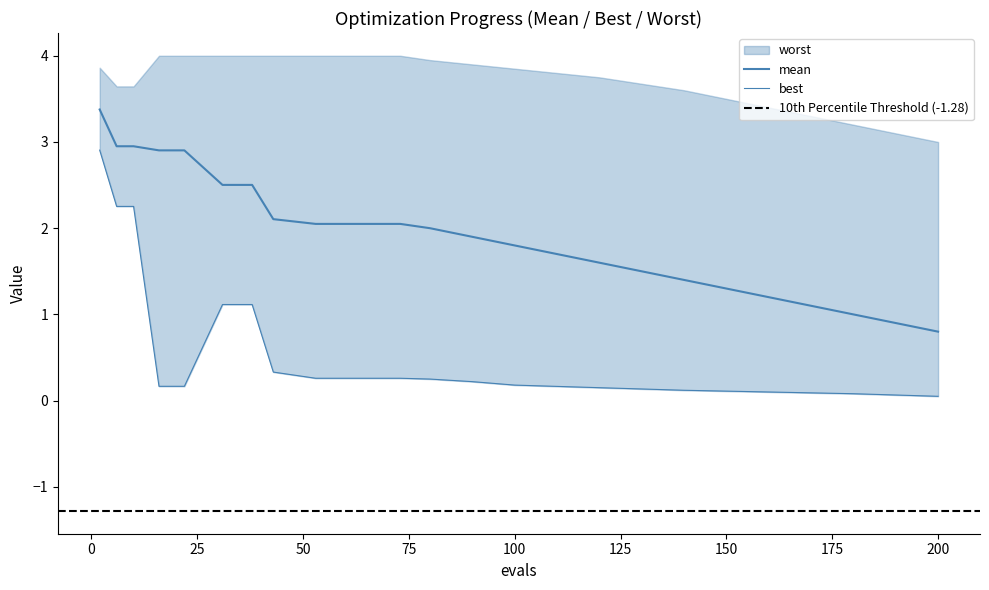

Is this an area chart (filled region under the line)?

No